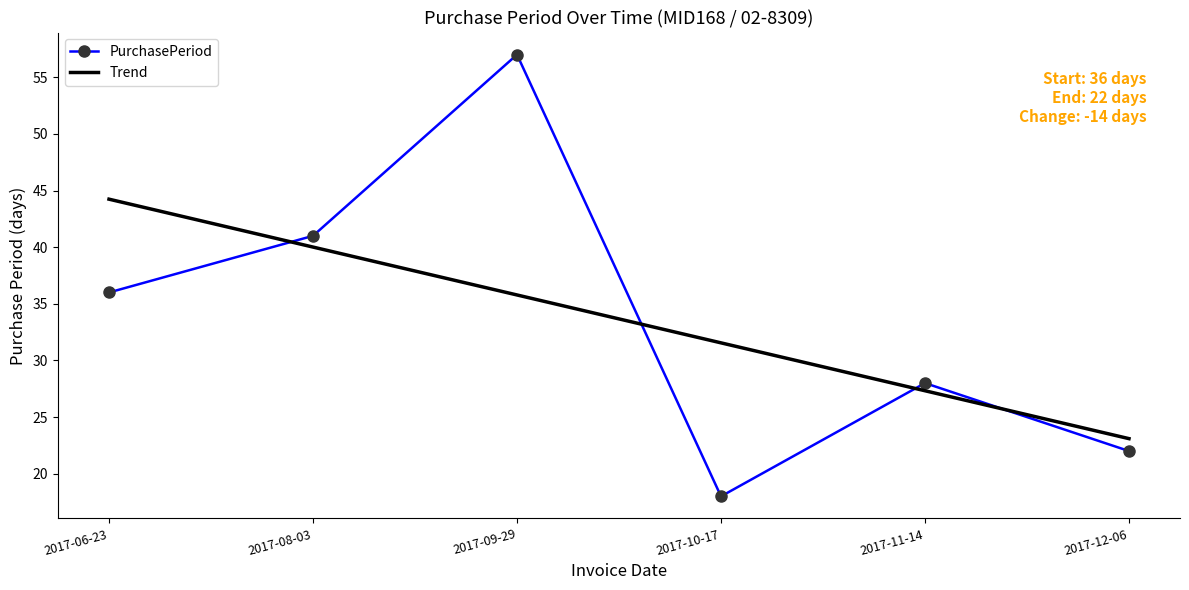

Where is Trend nearest to the value 33?

2017-10-17